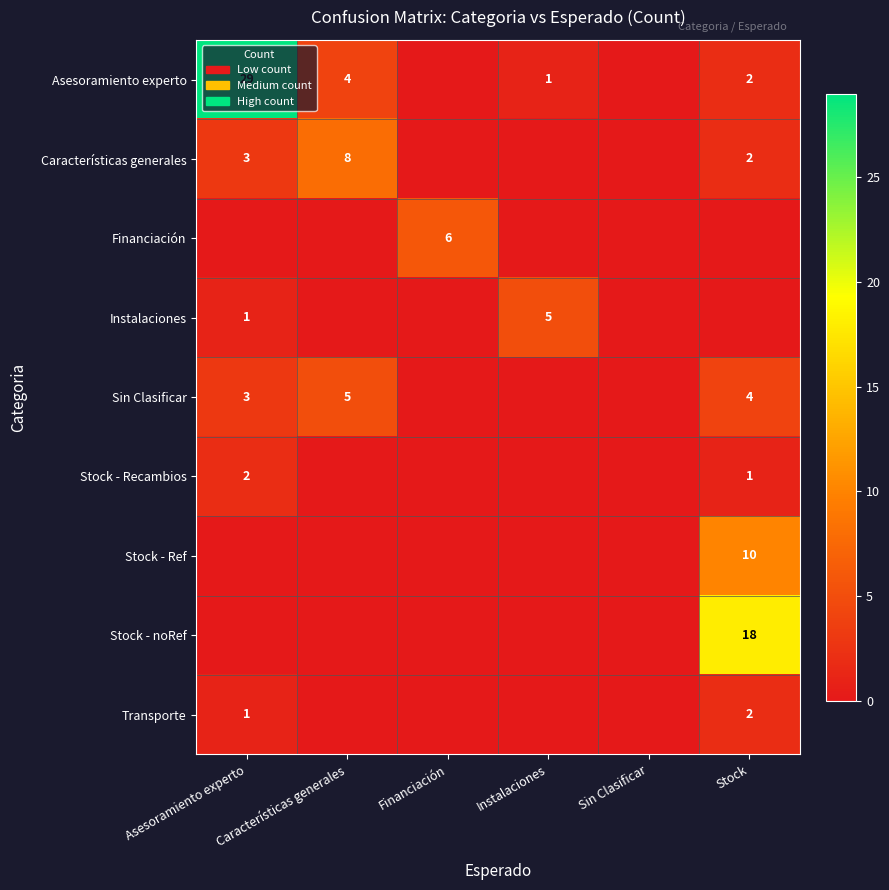

The value of Financiación at Financiación is 6. True or false?

True